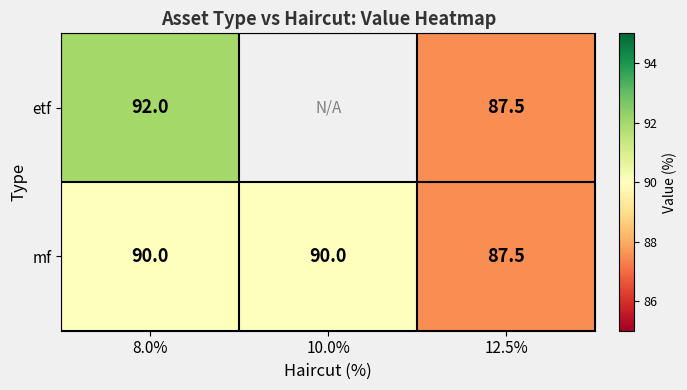

Is it true that etf equals 87.5 at 12.5%?

True